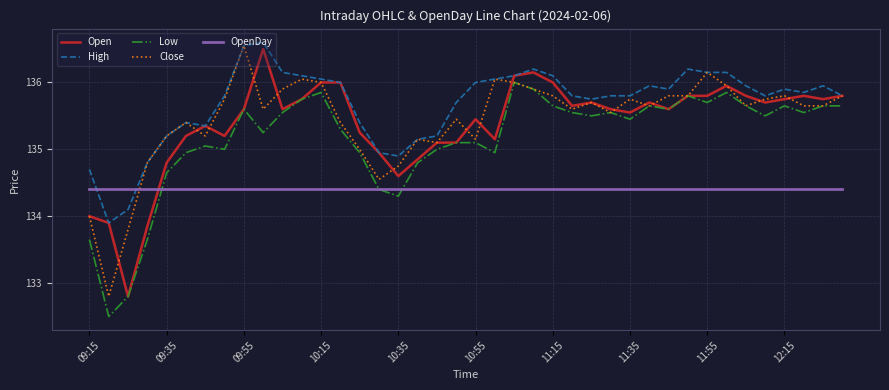

What is the maximum value for Low?

136.0